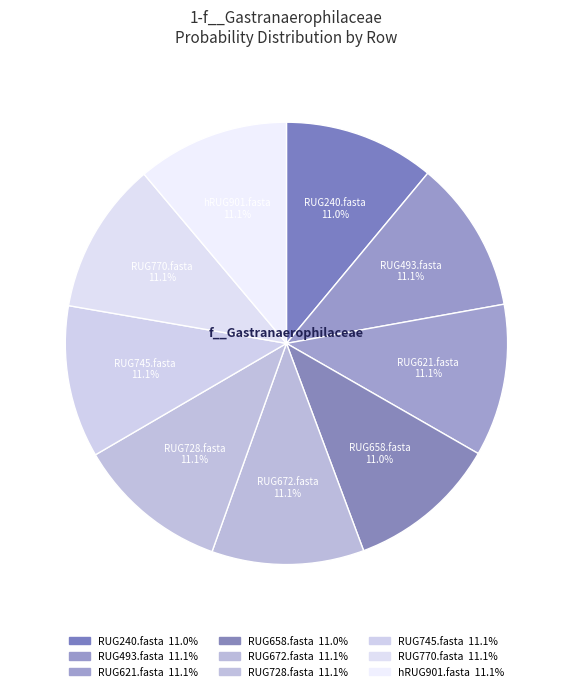

How many segments does this pie chart have?

9